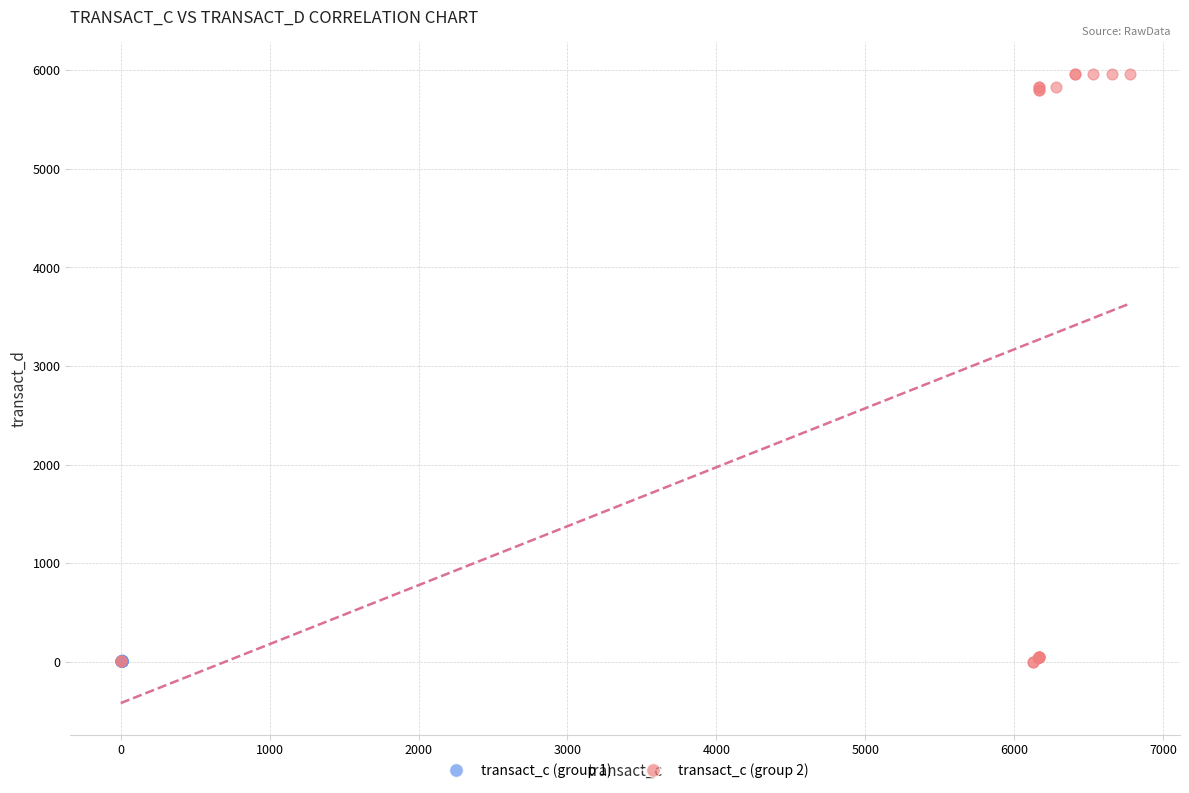

Which series has the largest Y range (max minus min)?

transact_c (group 2)